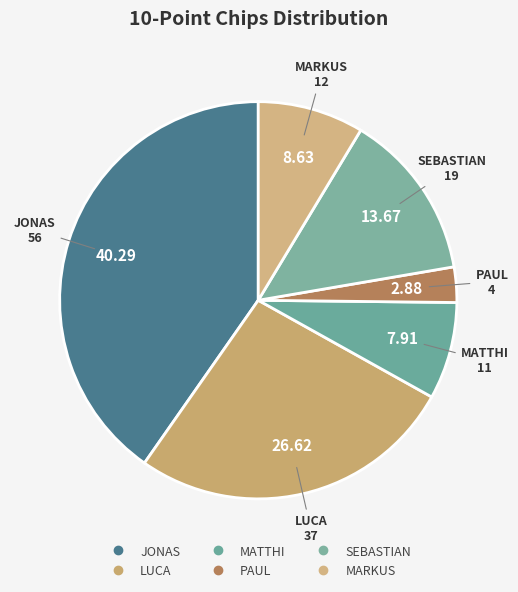

True or false: SEBASTIAN accounts for 5% of the total.

False